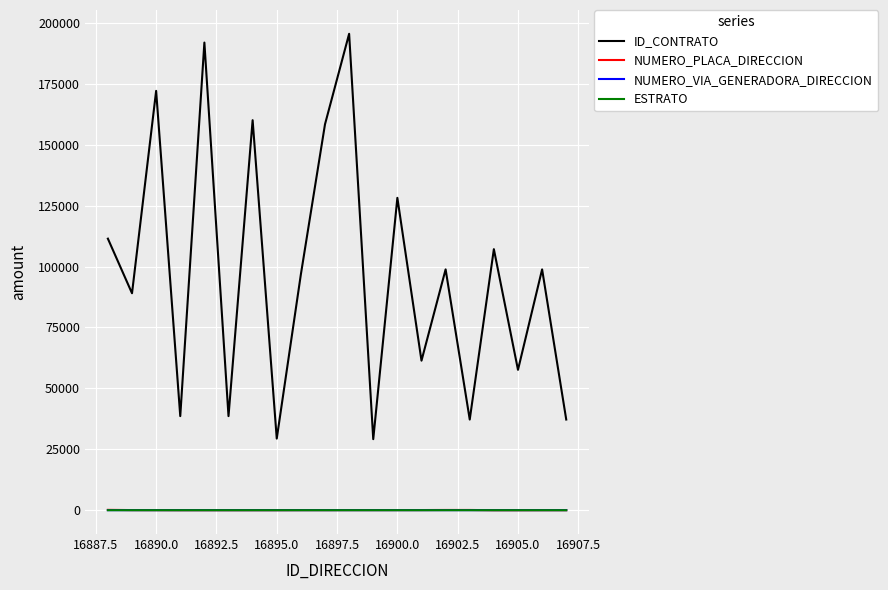

What are all the series names shown in the legend?

ID_CONTRATO, NUMERO_PLACA_DIRECCION, NUMERO_VIA_GENERADORA_DIRECCION, ESTRATO